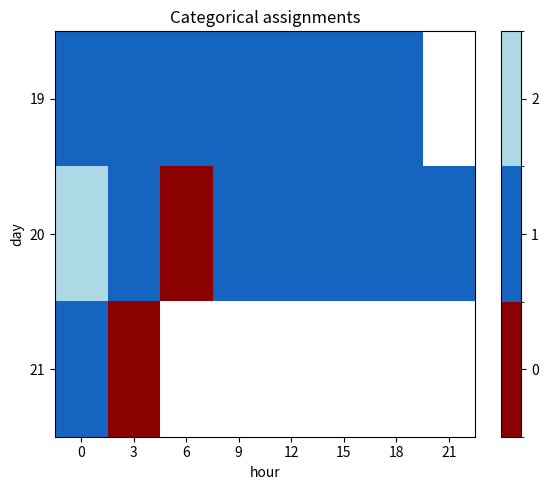

Rank the series by their maximum value, from lowest to highest.

row_0, row_2, row_1